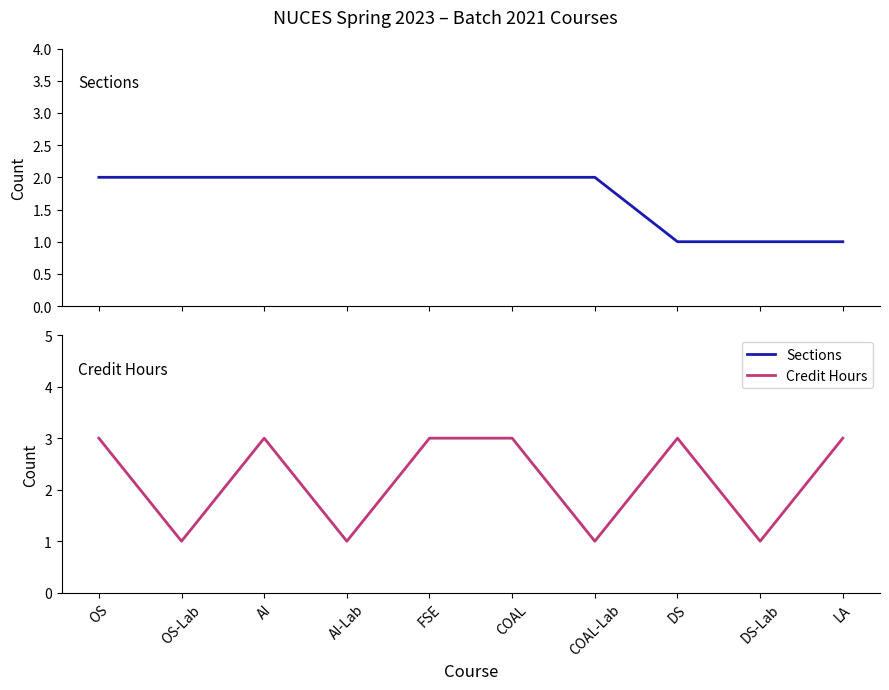

True or false: Sections and Credit Hours intersect in this chart.

True